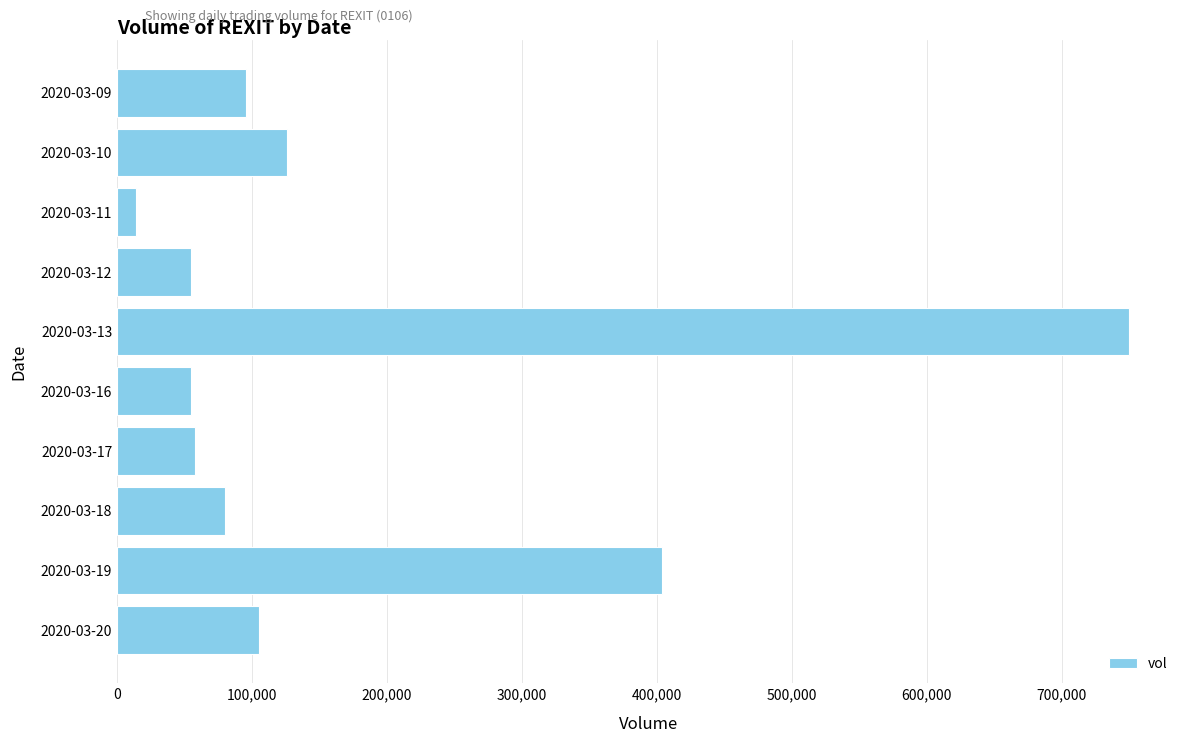

Reading top to bottom, list all the values displayed in this chart.

2020-03-09=95500	2020-03-10=125800	2020-03-11=14000	2020-03-12=54500	2020-03-13=750300	2020-03-16=54500	2020-03-17=58000	2020-03-18=79700	2020-03-19=403800	2020-03-20=105400